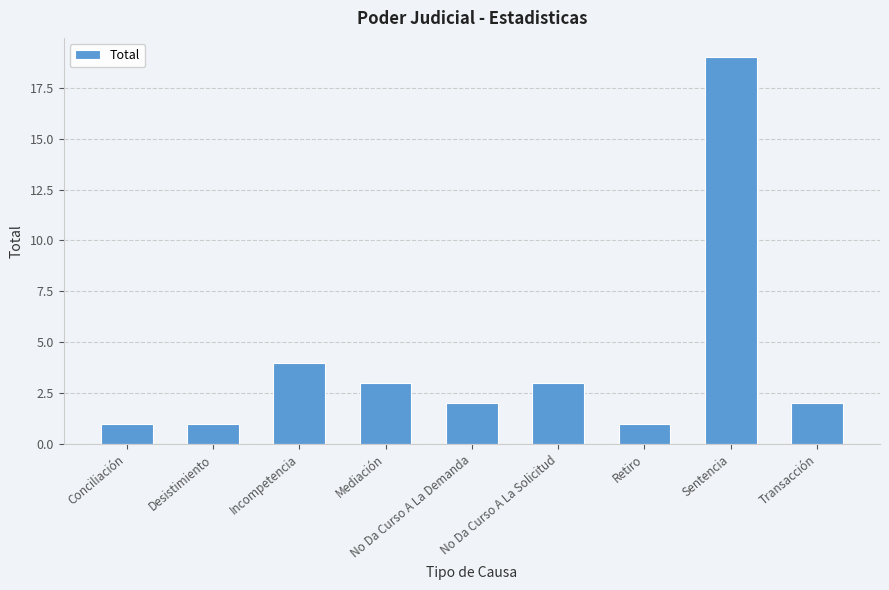

Is it true that the value at Sentencia is 19?

True